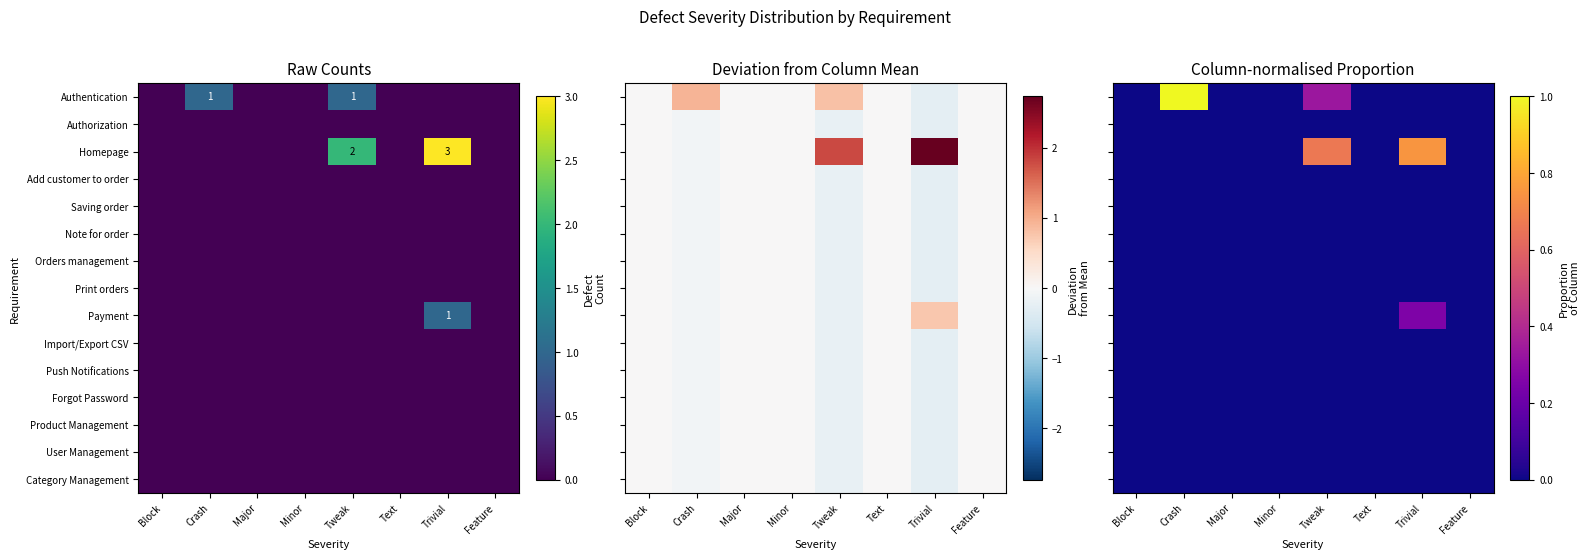

Is the value of User Management at Tweak greater than the value of Push Notifications at Major?

No